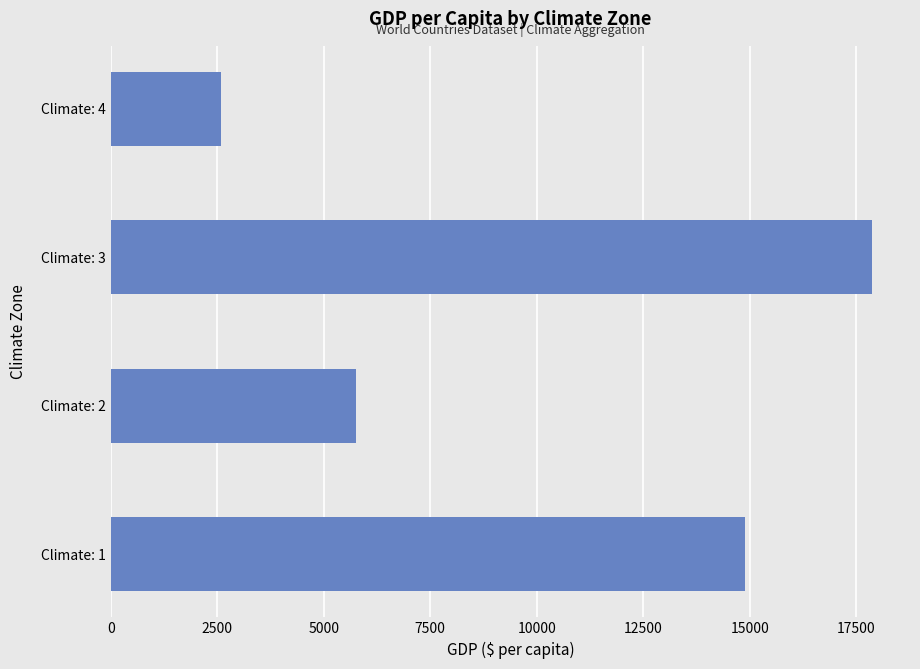

How many bars are there in total?

4